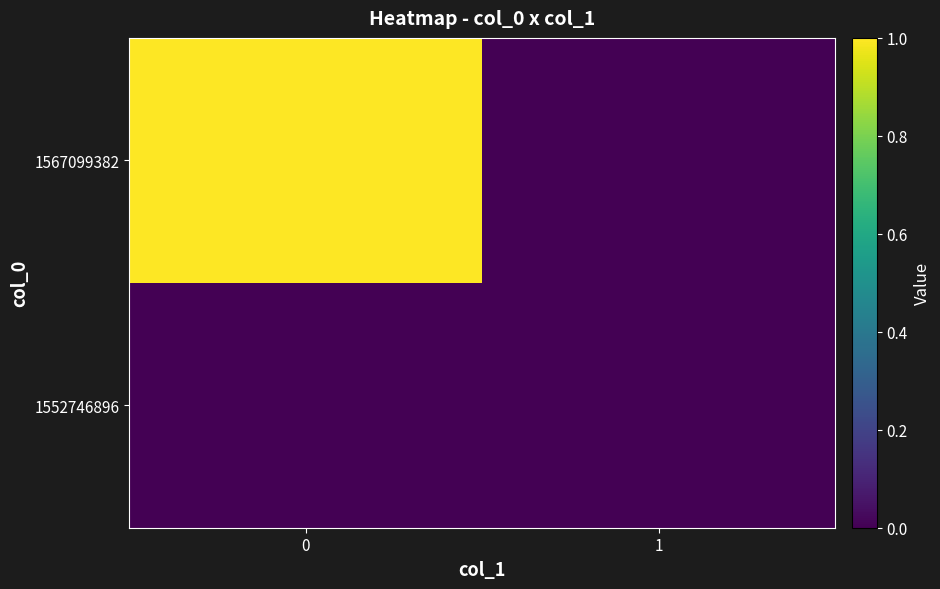

Rank the series by their maximum value, from lowest to highest.

1552746896, 1567099382